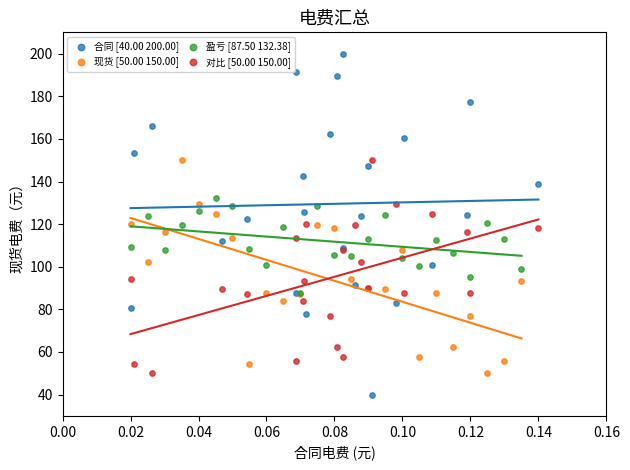

Which series has the widest spread of Y values?

合同 [40.00 200.00]